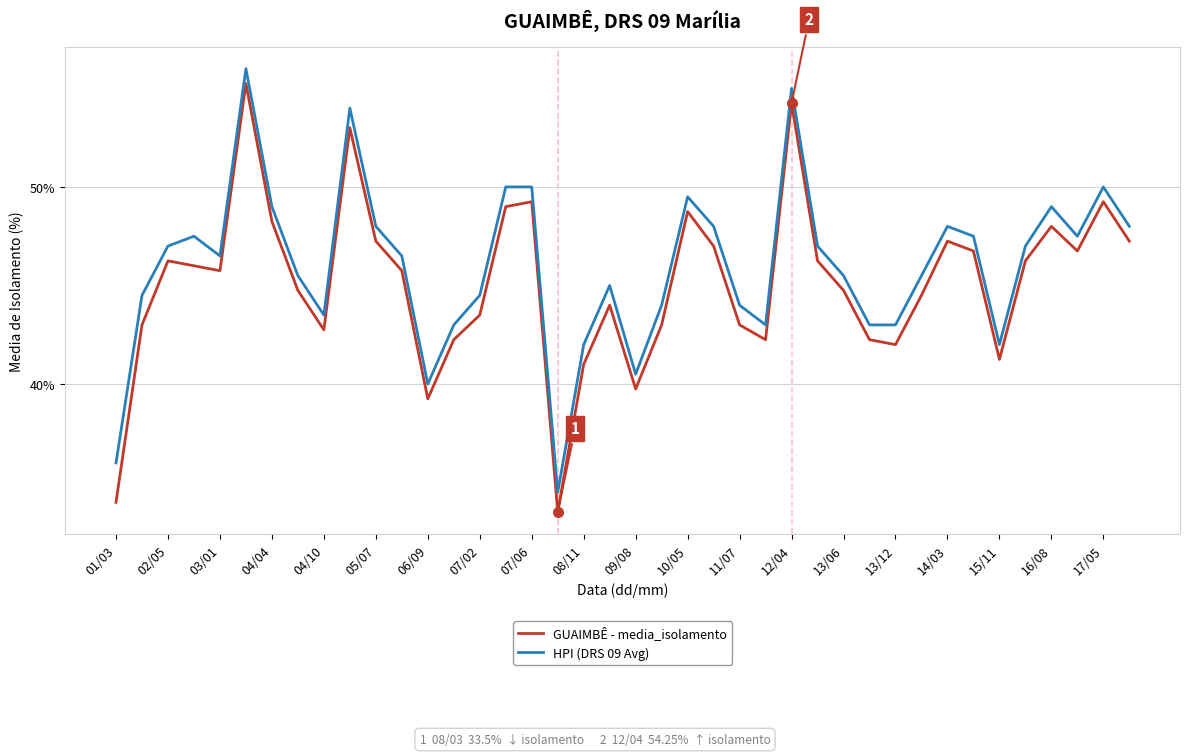

Which series has the widest spread of values?

GUAIMBÊ - media_isolamento